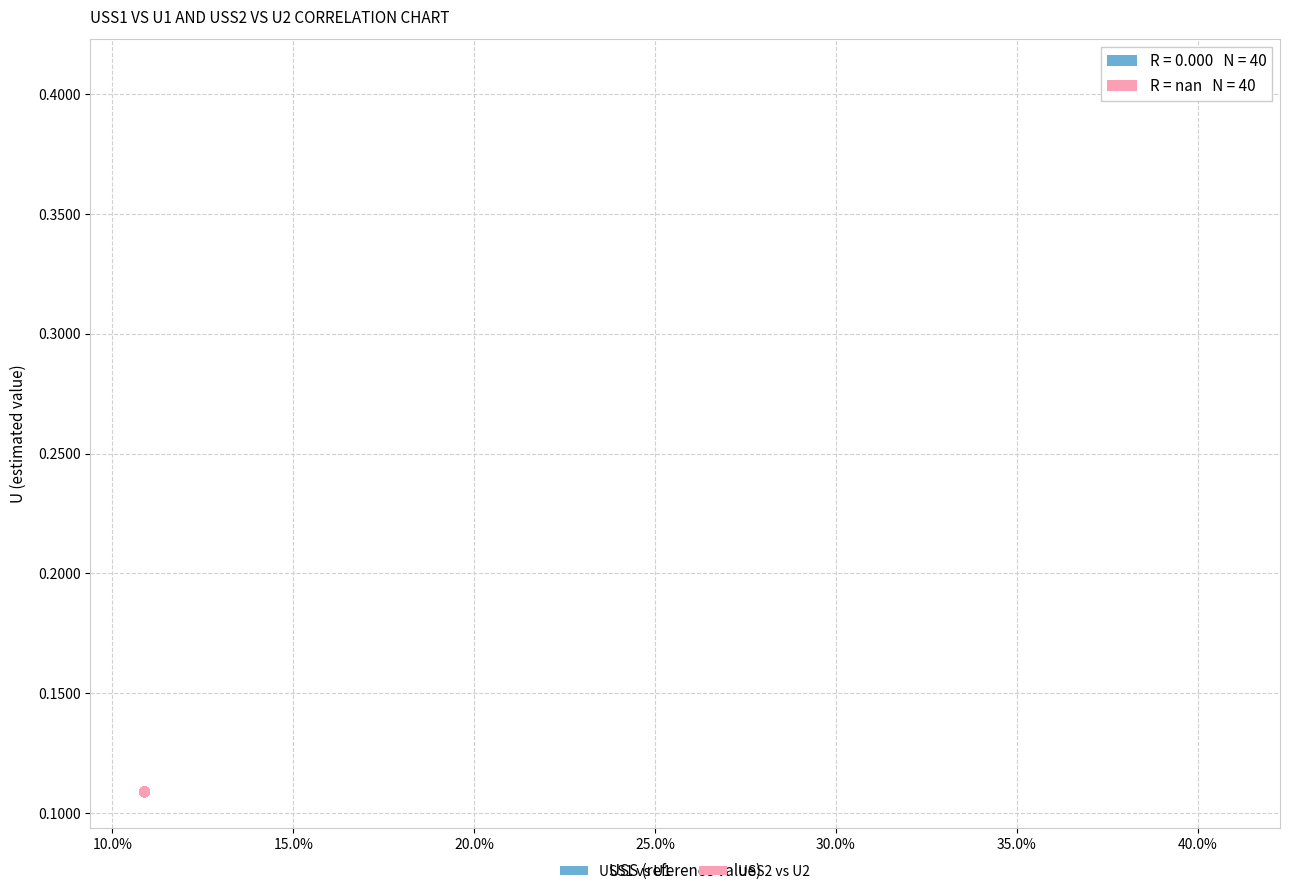

Which series contains the lowest Y value?

USS2 vs U2